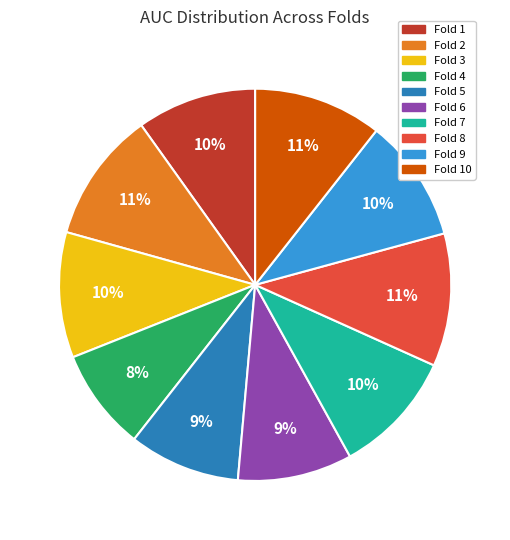

To the nearest percent, what is the average slice percentage?

10%